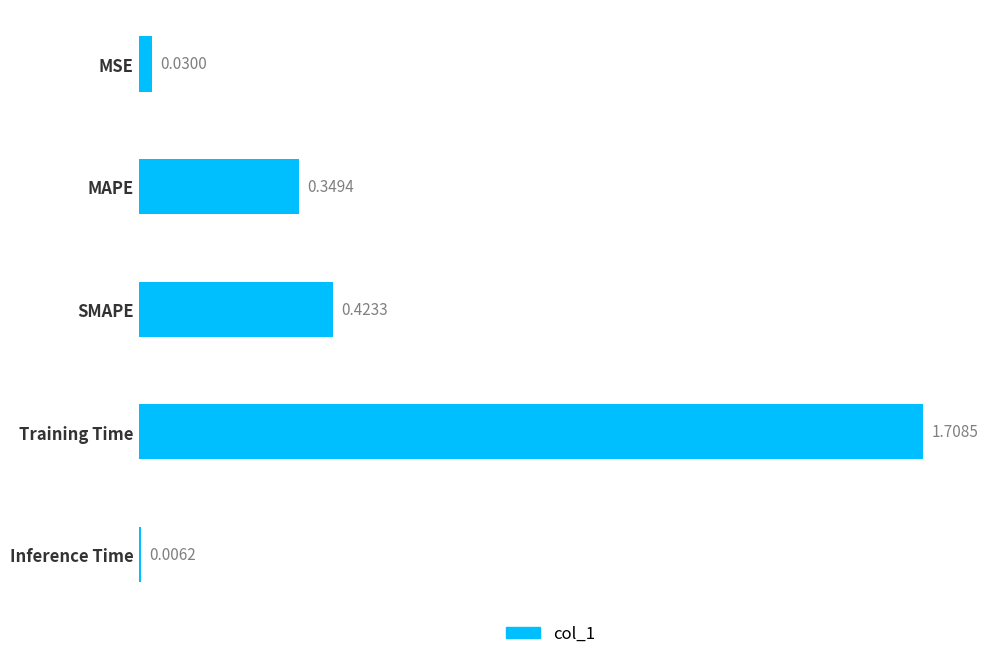

What is the label of the 2nd bar from the top?

MAPE